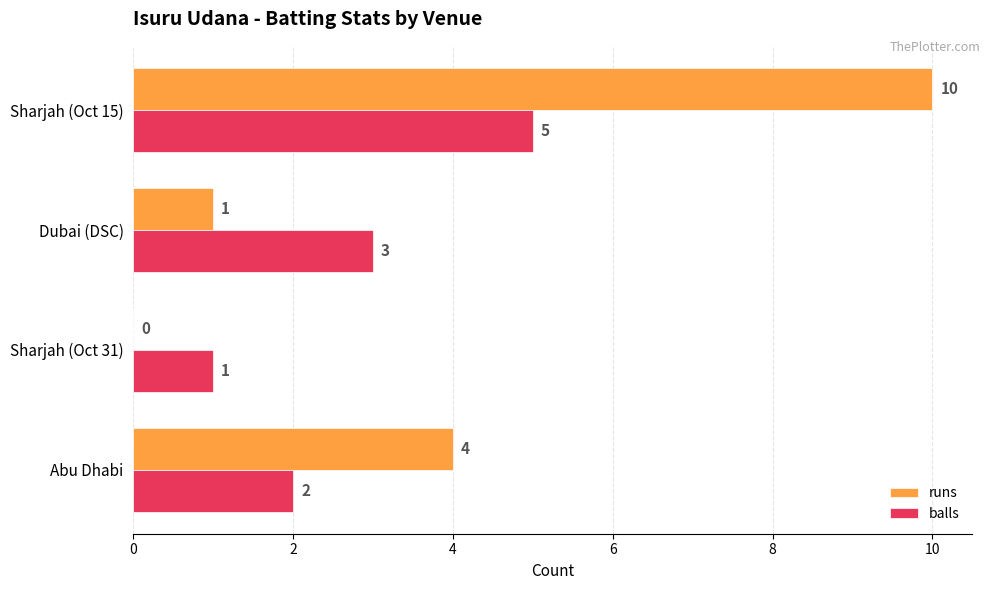

True or false: runs has a value of 0 at Sharjah (Oct 31).

True